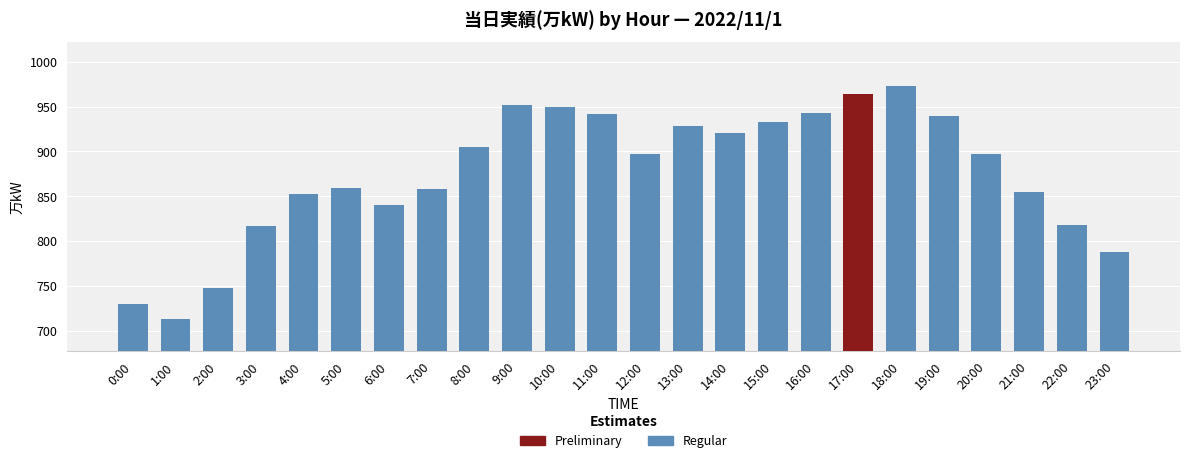

What is the difference between the values at 0:00 and 7:00?

128